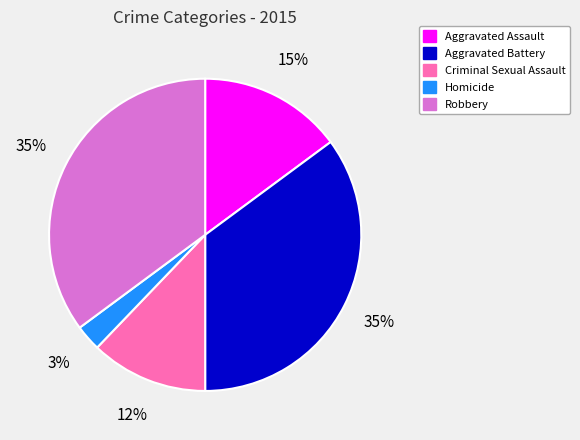

Count the number of slices in the pie.

5